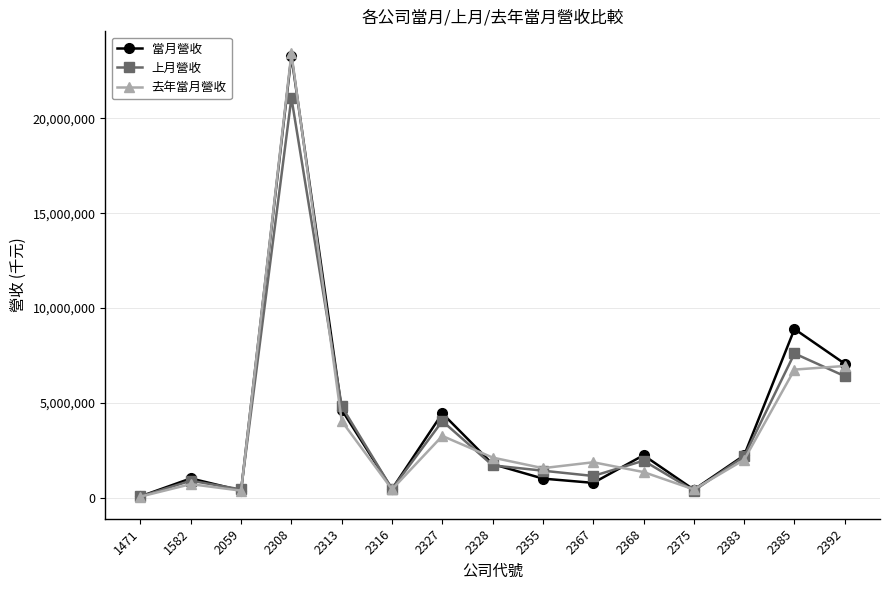

What is the value of the 去年當月營收 point at the 2nd from the left?

709673